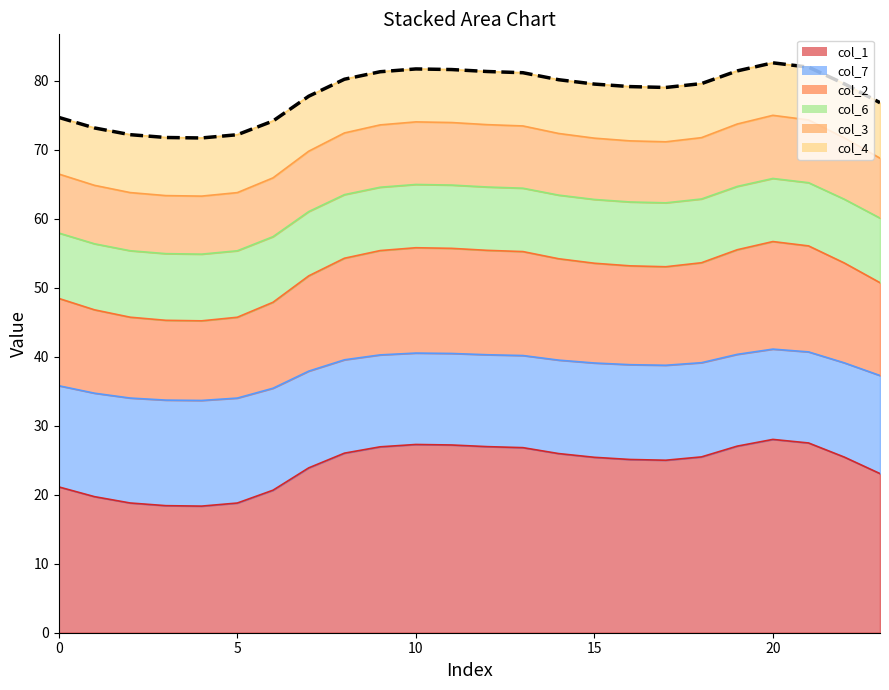

At which label does the data first exceed 79?

8